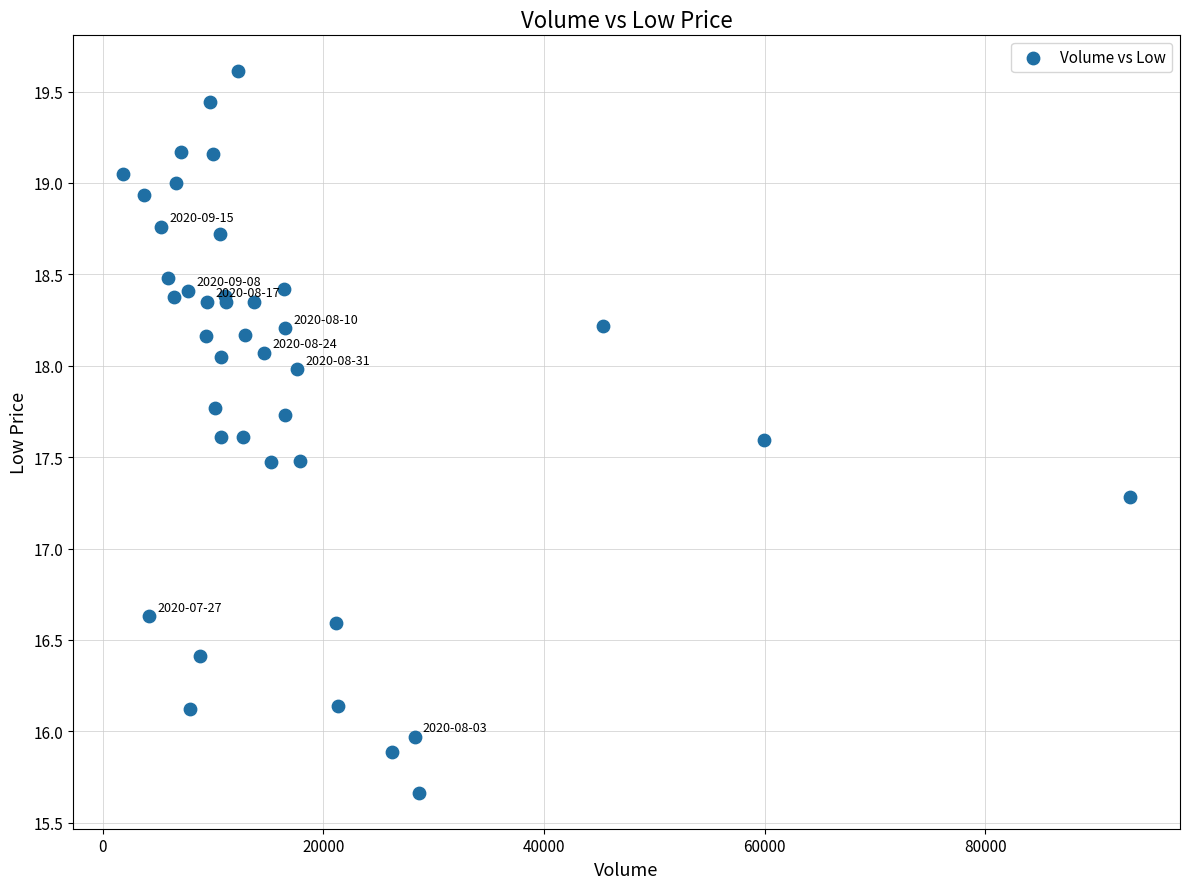

What Y value in the scatter plot is closest to 17?

17.3